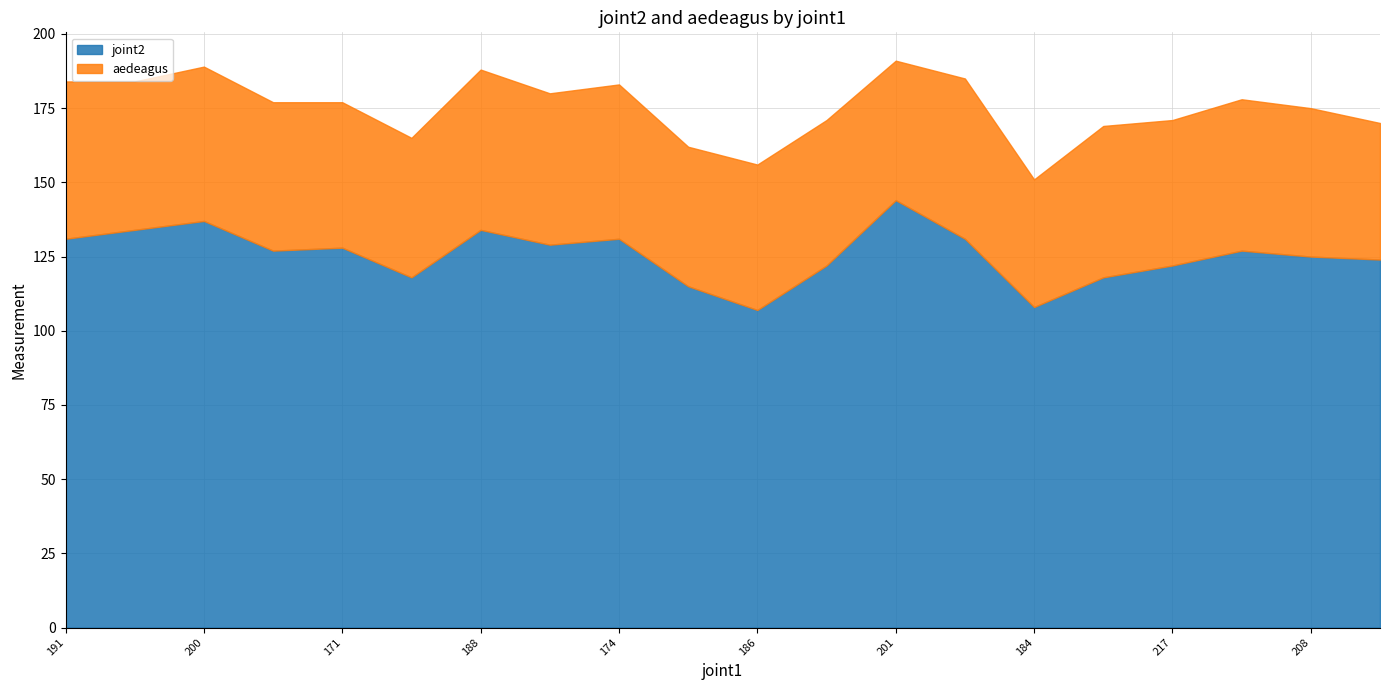

How many lines are shown in the chart?

2